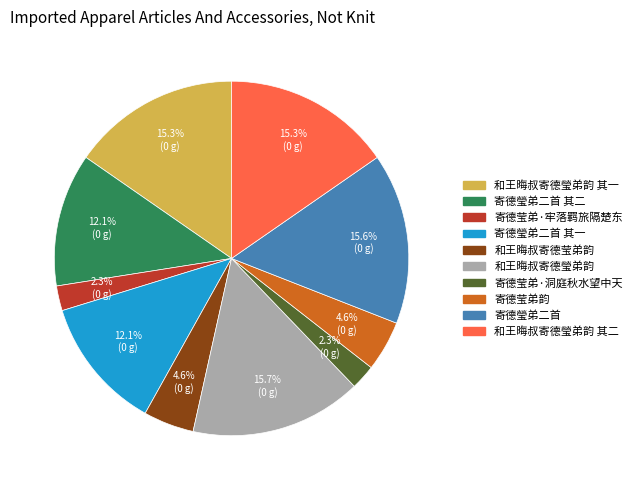

Is there any slice that represents more than half of the pie?

No